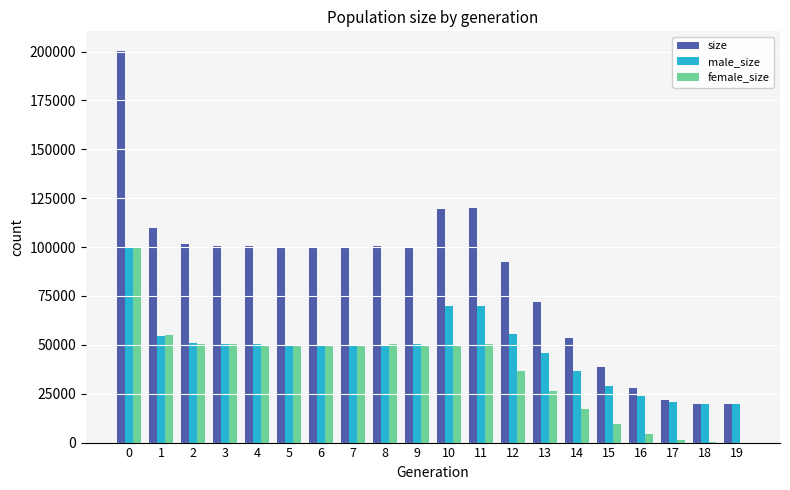

Count the number of categories in the chart.

20